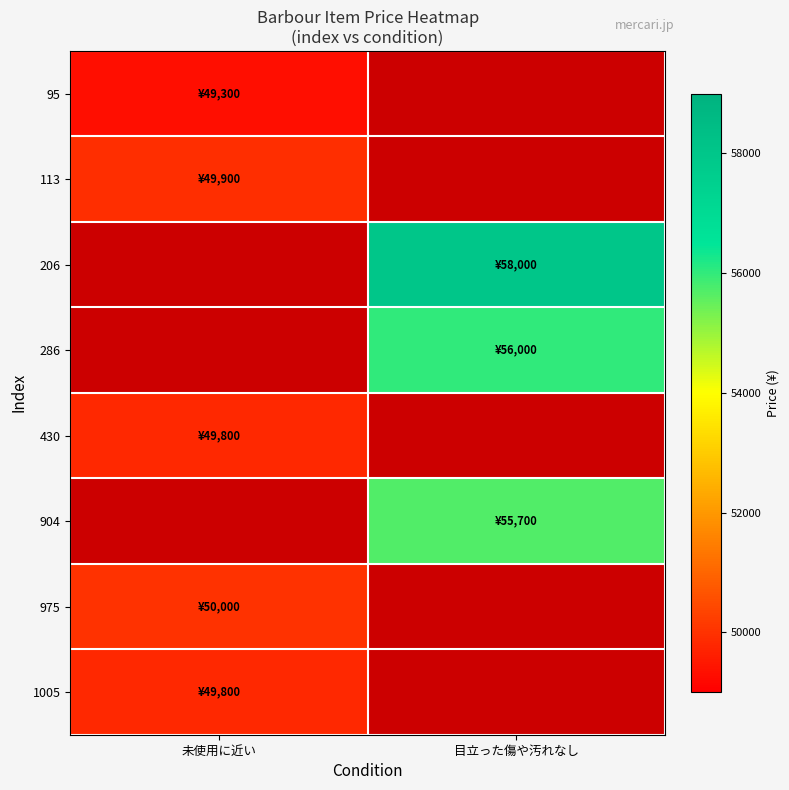

Reading left to right, list all the values displayed in this chart.

95: 未使用に近い=49300	目立った傷や汚れなし=0
113: 未使用に近い=49900	目立った傷や汚れなし=0
206: 未使用に近い=0	目立った傷や汚れなし=58000
286: 未使用に近い=0	目立った傷や汚れなし=56000
430: 未使用に近い=49800	目立った傷や汚れなし=0
904: 未使用に近い=0	目立った傷や汚れなし=55700
975: 未使用に近い=50000	目立った傷や汚れなし=0
1005: 未使用に近い=49800	目立った傷や汚れなし=0